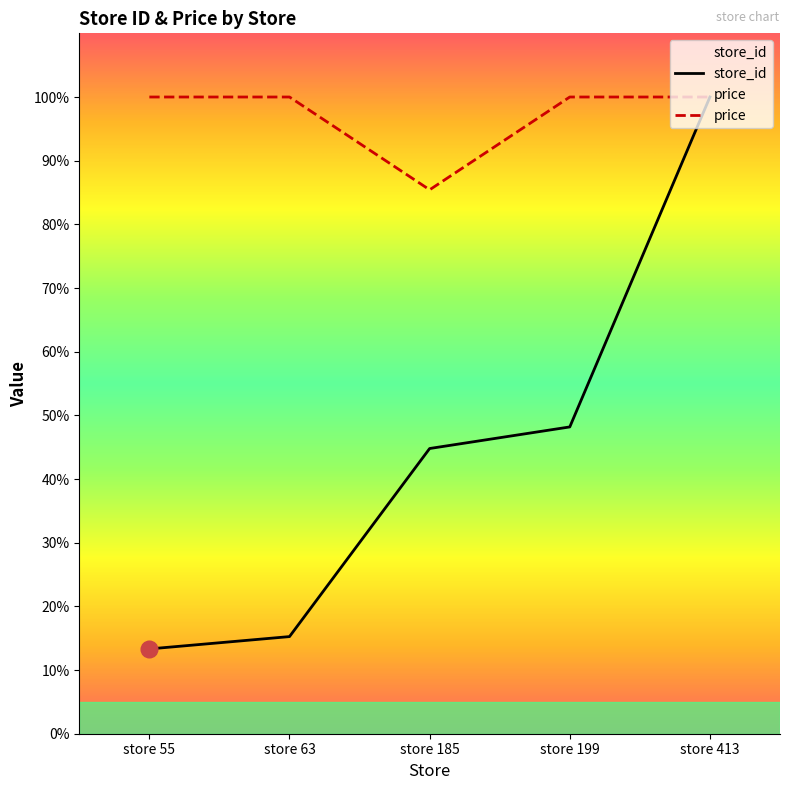

True or false: price and store_id cross at least once.

False